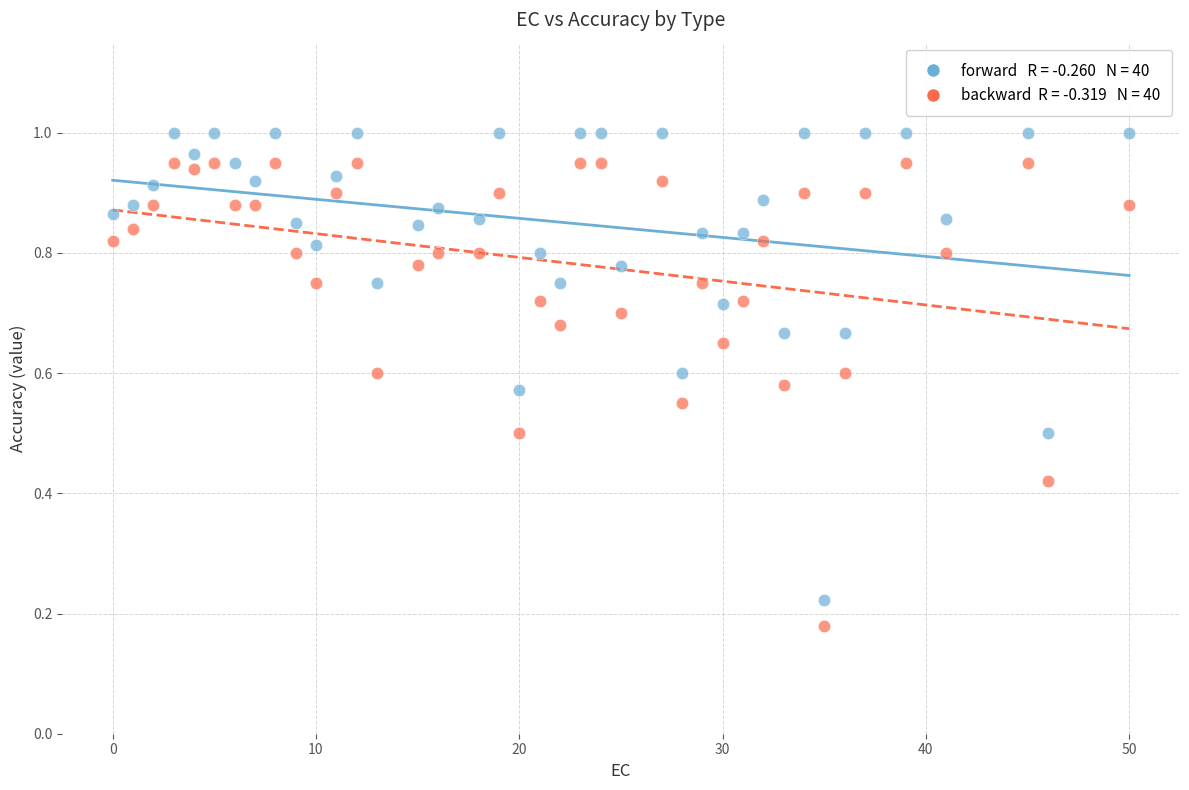

Across all data points, what is the range of X values (max minus min)?

50.0